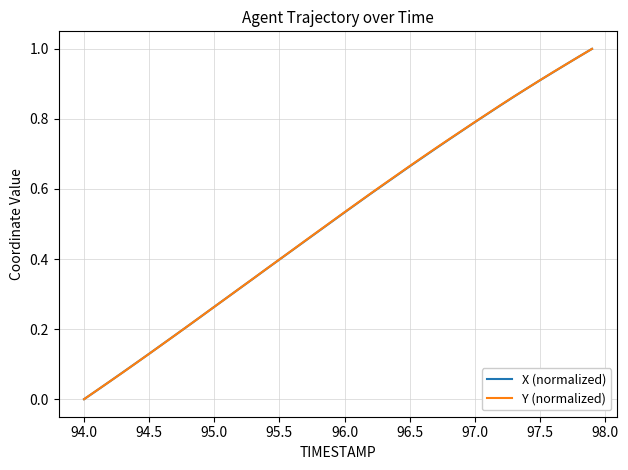

List the series in order of their peak value, highest first.

X (normalized), Y (normalized)